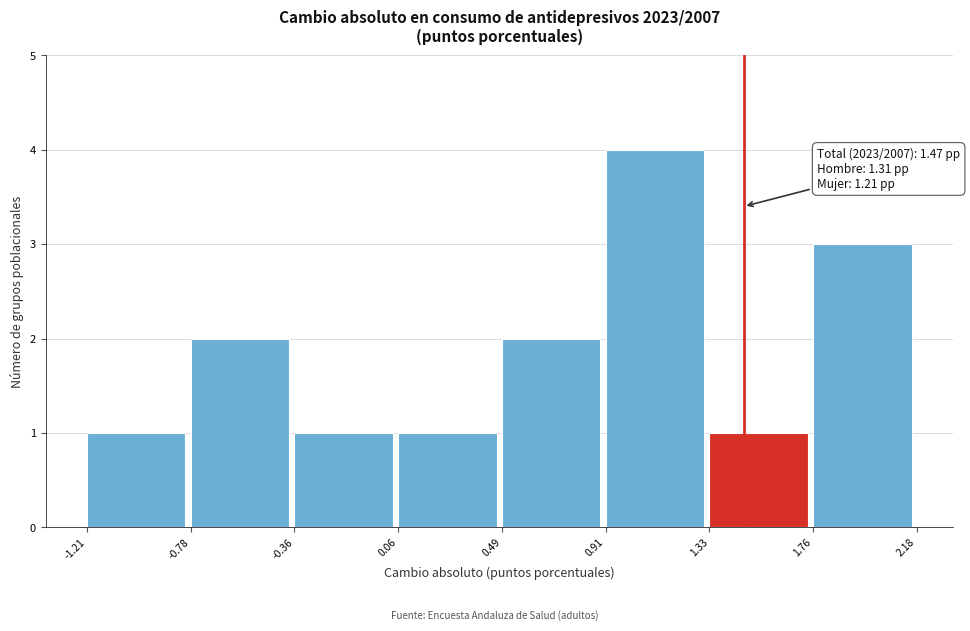

Over which range of the x-axis is the bar tallest?

0.91 to 1.33